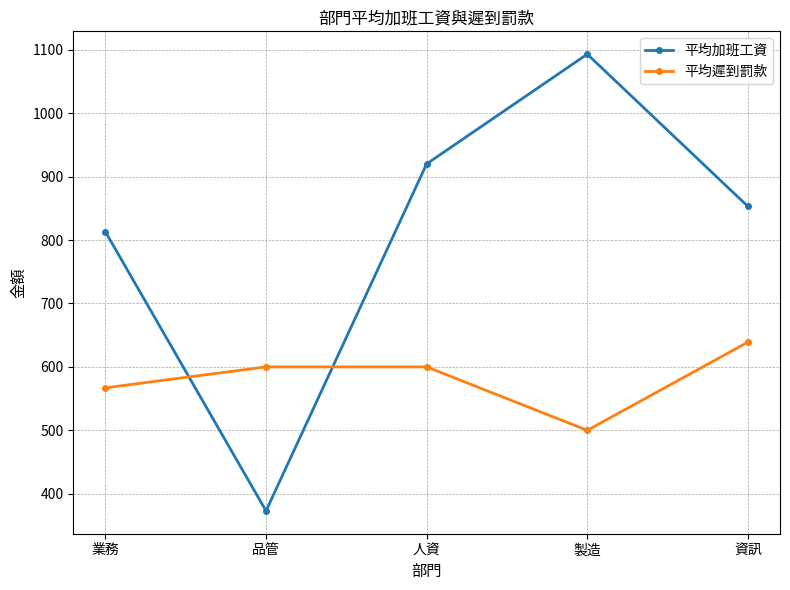

Where do 平均加班工資 and 平均遲到罰款 first cross each other?

業務 and 品管